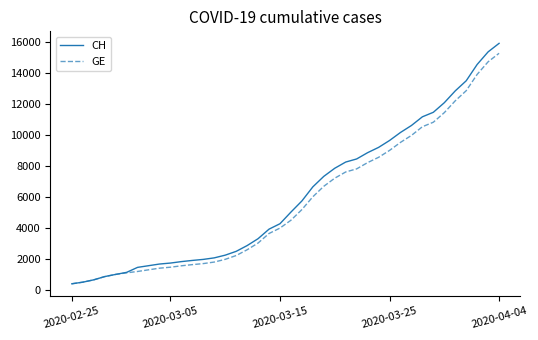

Which series has the widest spread of values?

CH